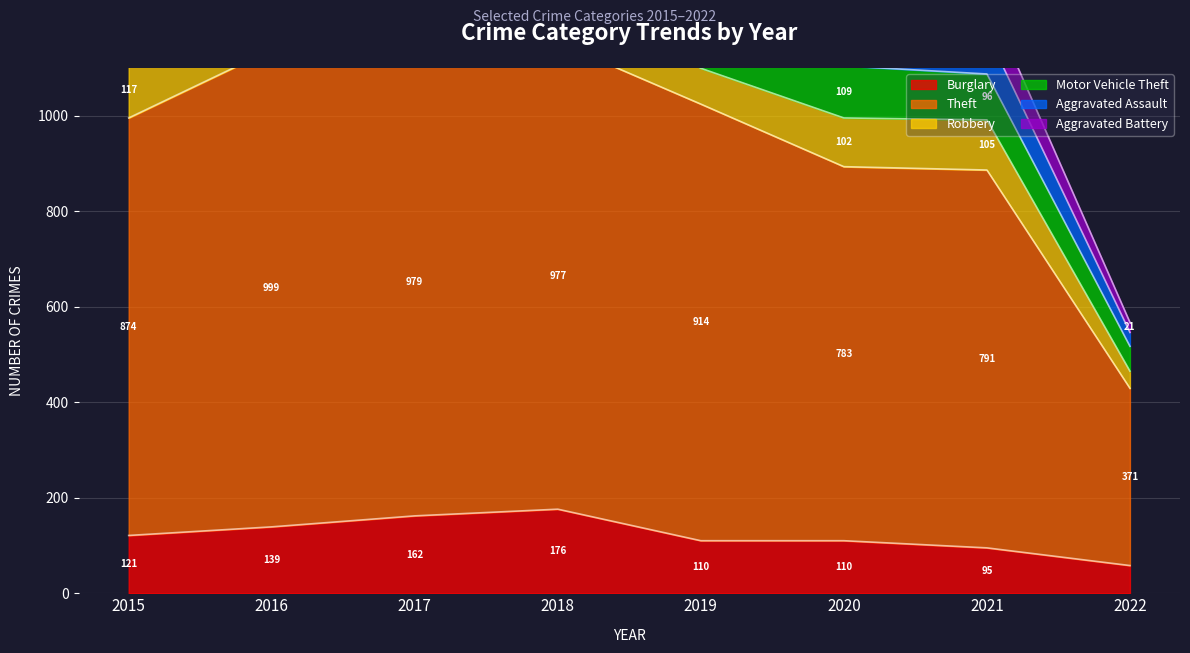

What is the total value across all series at 2019?

1336